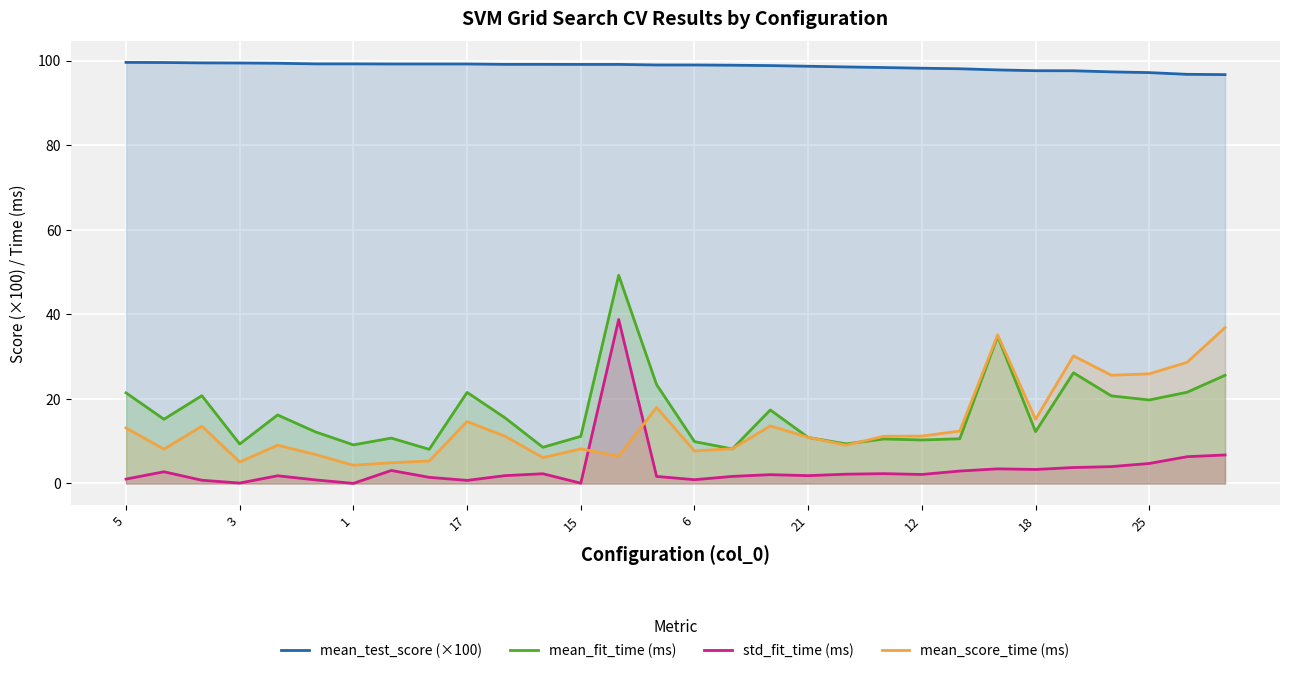

Reading right to left, extract all data points from this chart.

mean_test_score (×100): 96.7	96.7	97.1	97.3	97.6	97.6	97.8	98.0	98.2	98.3	98.5	98.6	98.8	98.9	98.9	98.9	99.1	99.1	99.1	99.1	99.2	99.2	99.2	99.2	99.2	99.3	99.4	99.4	99.5	99.6
mean_fit_time (ms): 25.6	21.6	19.7	20.7	26.2	12.3	34.8	10.6	10.3	10.5	9.4	10.9	17.4	8.2	9.9	23.4	49.2	11.1	8.6	15.5	21.5	8.1	10.7	9.1	12.2	16.2	9.3	20.8	15.2	21.4
std_fit_time (ms): 6.7	6.3	4.7	4.0	3.8	3.3	3.5	2.9	2.1	2.3	2.2	1.9	2.1	1.7	0.9	1.7	38.8	0.1	2.3	1.9	0.7	1.5	3.1	0.0	0.8	1.8	0.1	0.8	2.8	1.0
mean_score_time (ms): 36.9	28.7	25.9	25.6	30.2	15.2	35.1	12.4	11.2	11.2	9.1	10.9	13.6	8.2	7.7	18.0	6.4	8.2	6.1	11.2	14.6	5.3	4.9	4.3	6.8	9.0	5.1	13.5	8.1	13.1